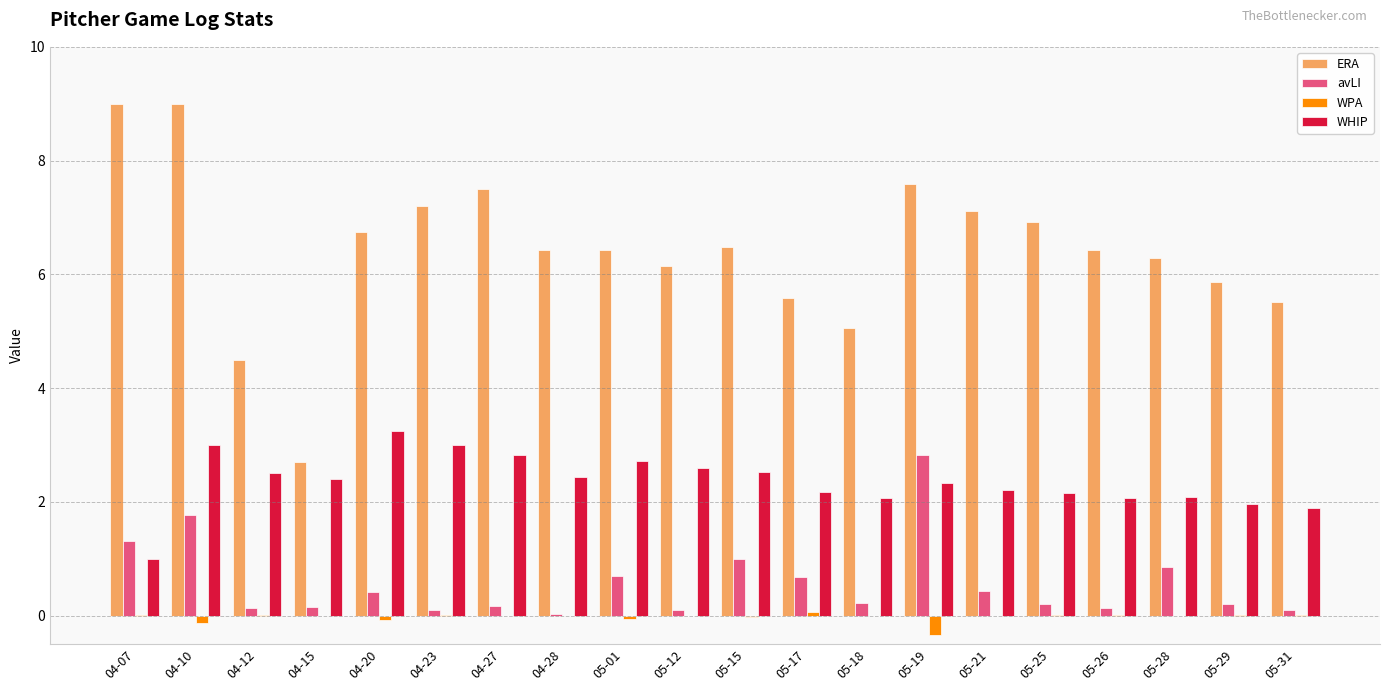

What are all the series names shown in the legend?

ERA, avLI, WPA, WHIP